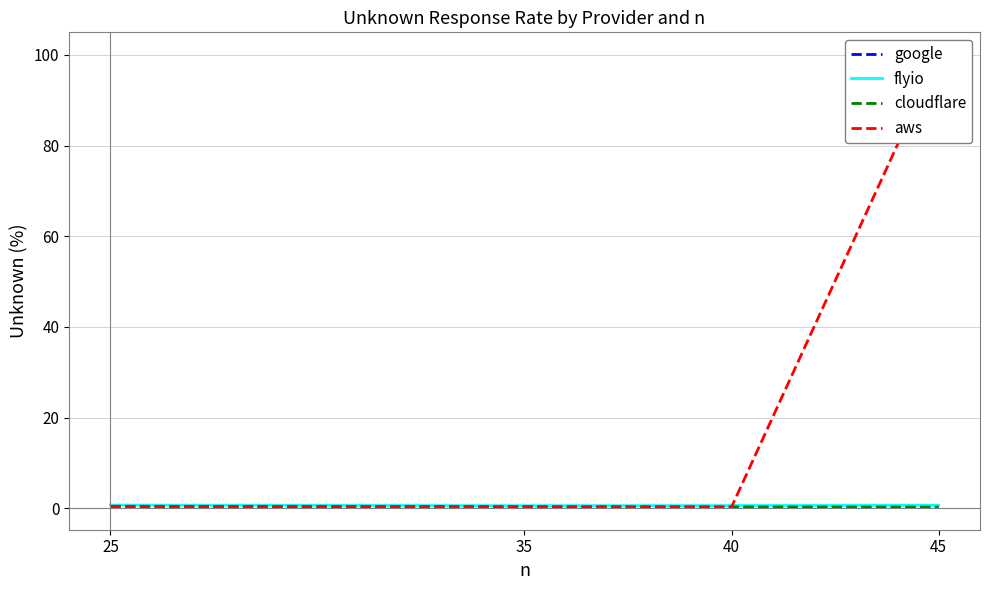

True or false: cloudflare has a value of 0.3 at 45.

True